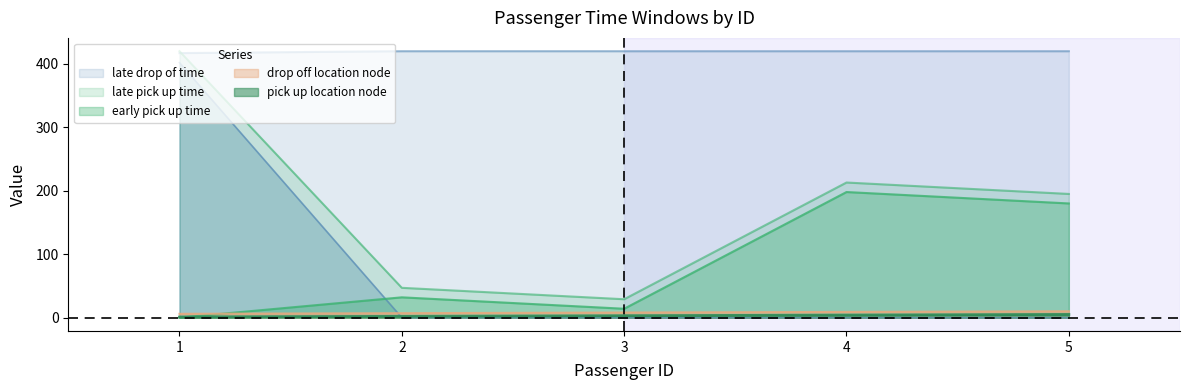

What is the maximum value shown in the chart?

420